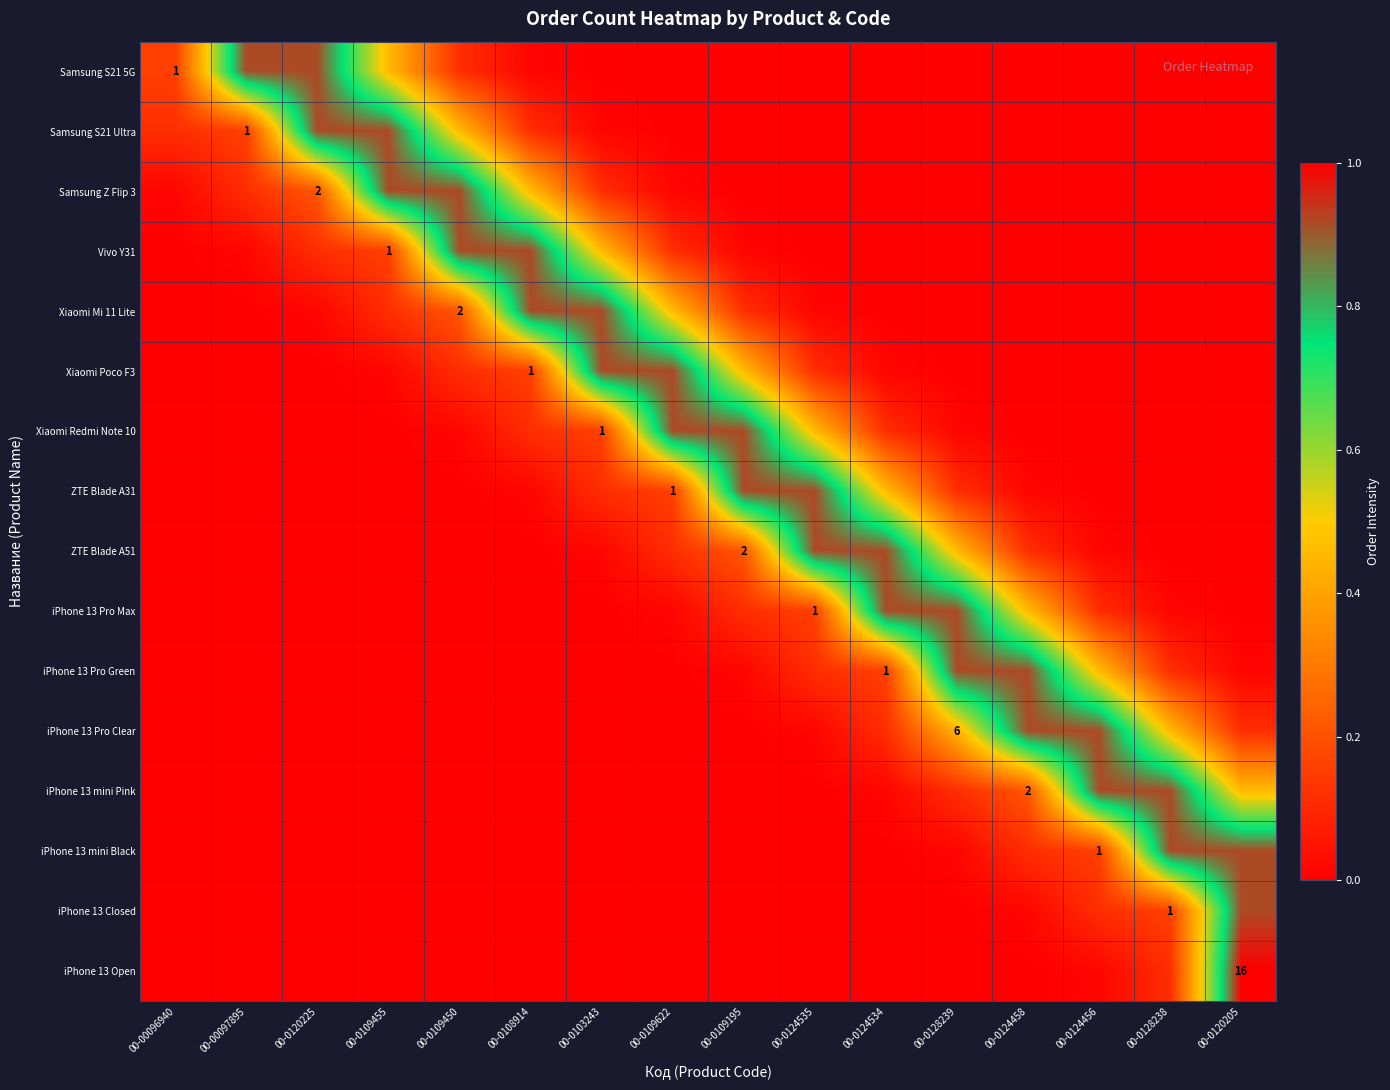

Is the value of Samsung S21 5G at 00-0120225 greater than the value of iPhone 13 mini Black at 00-0128239?

Yes